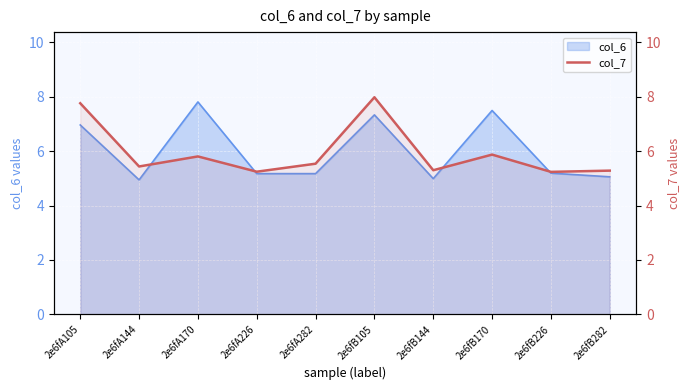

The chart shows a value of 7.8 at 2e6fA105. True or false?

True